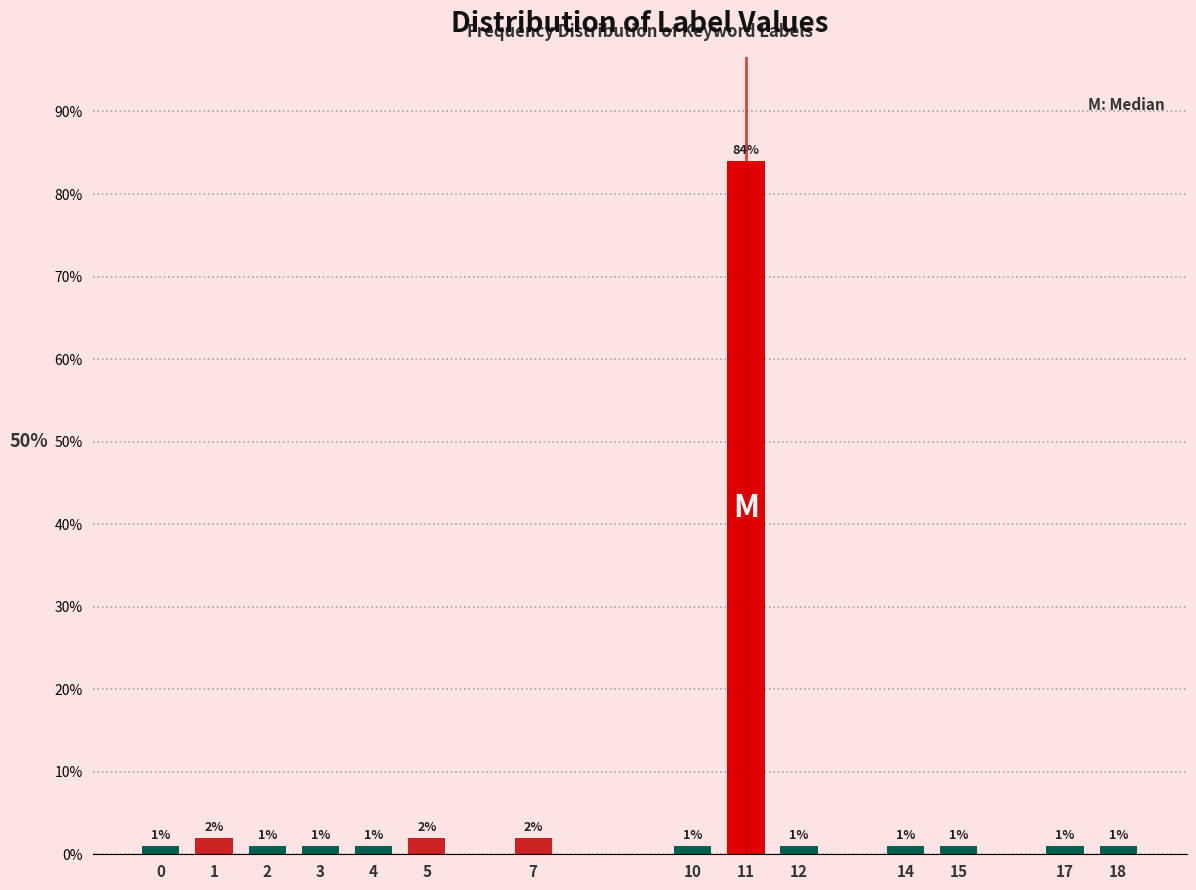

Reading right to left, extract all data points from this chart.

18=1	17=1	15=1	14=1	12=1	11=84	10=1	7=2	5=2	4=1	3=1	2=1	1=2	0=1